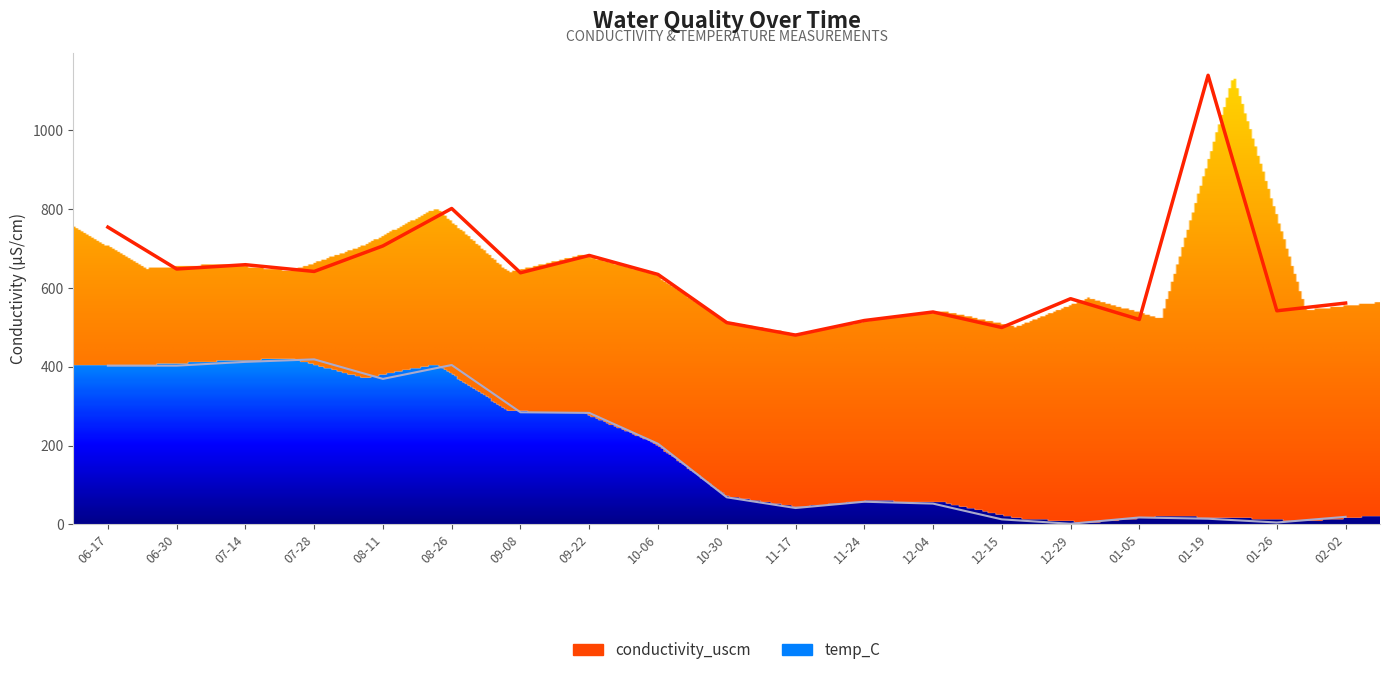

True or false: temp_C has a value of 4.4 at 12-15.

False